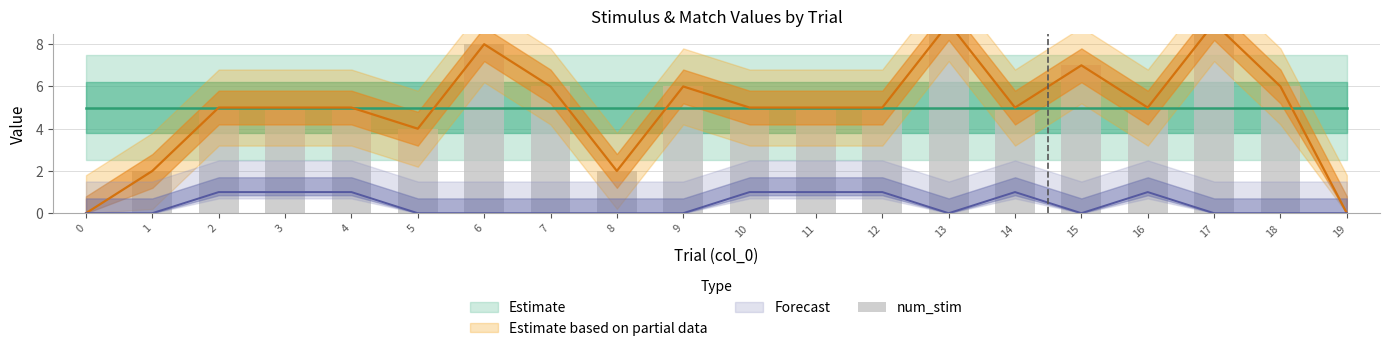

Reading right to left, list all the values displayed in this chart.

0	6	9	5	7	5	9	5	5	5	6	2	6	8	4	5	5	5	2	0